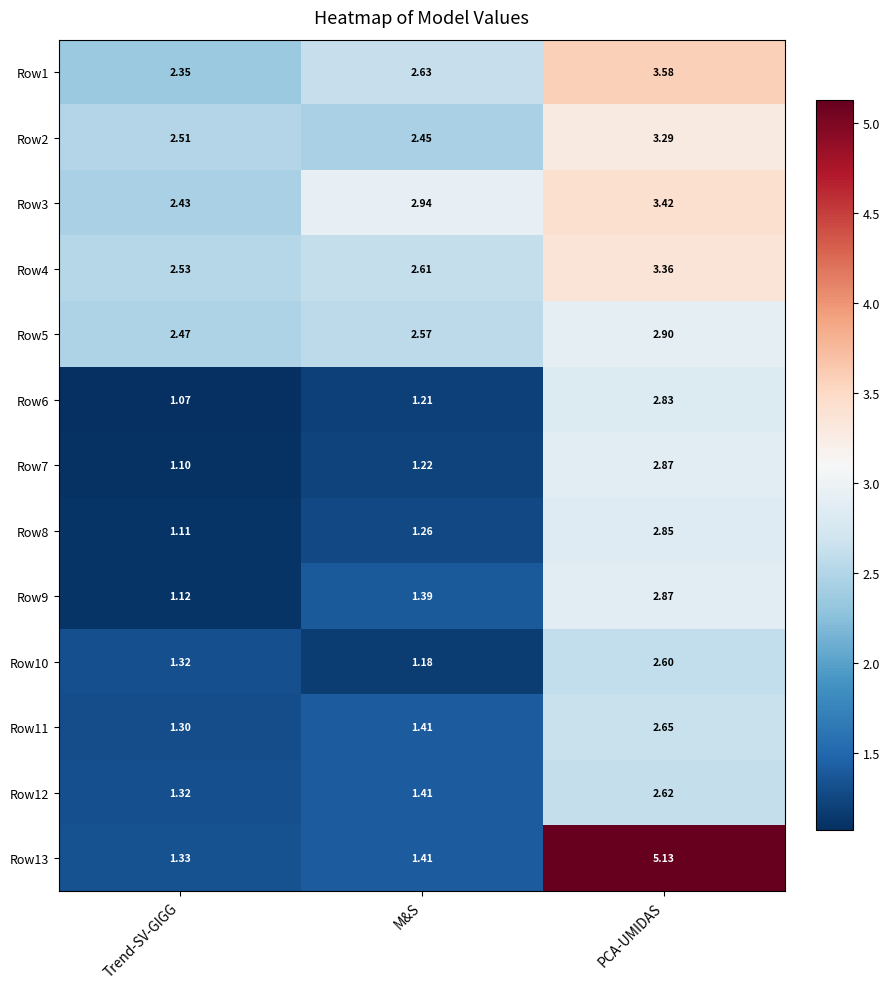

Where is Row4 nearest to the value 2?

Trend-SV-GIGG